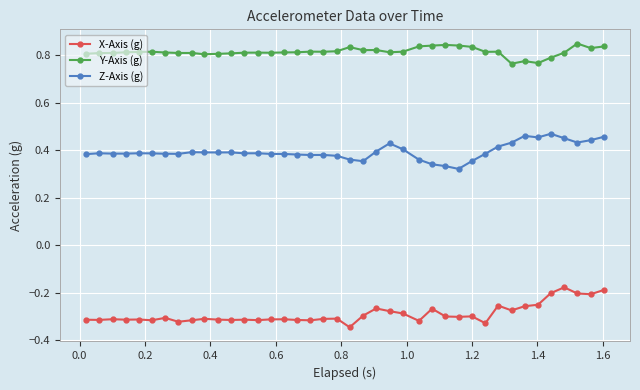

List the series in order of their overall mean, lowest first.

X-Axis (g), Z-Axis (g), Y-Axis (g)